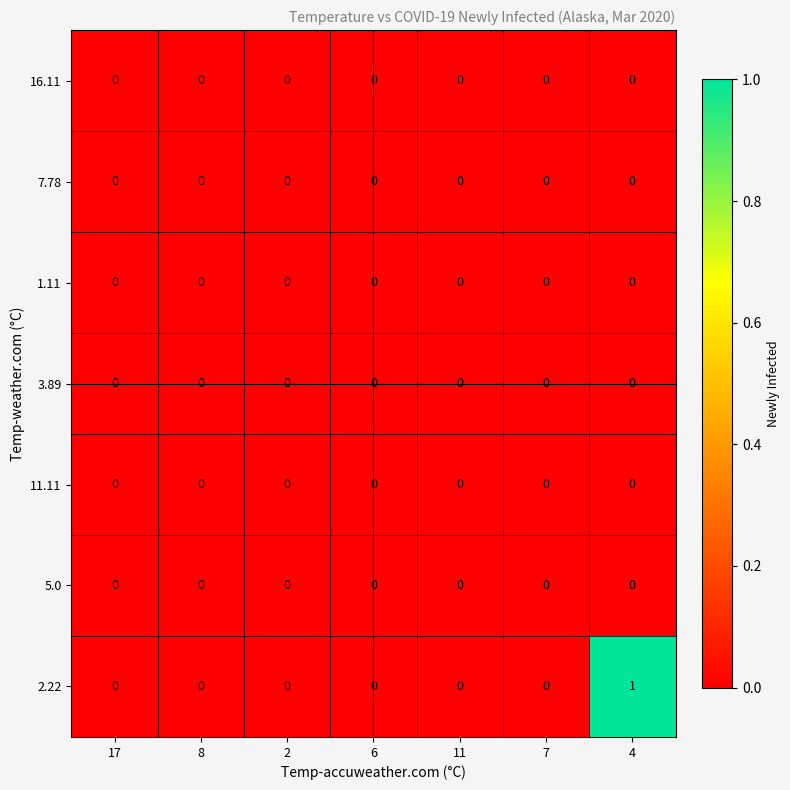

Which series has the widest spread of values?

2.22